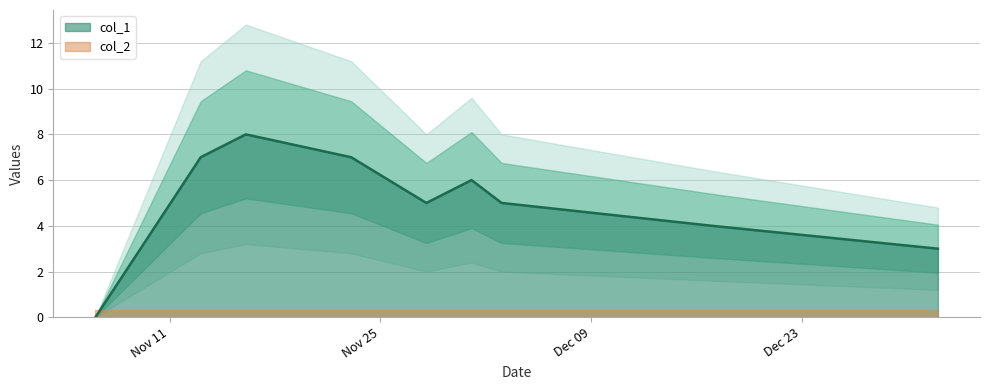

How many lines are shown in the chart?

1